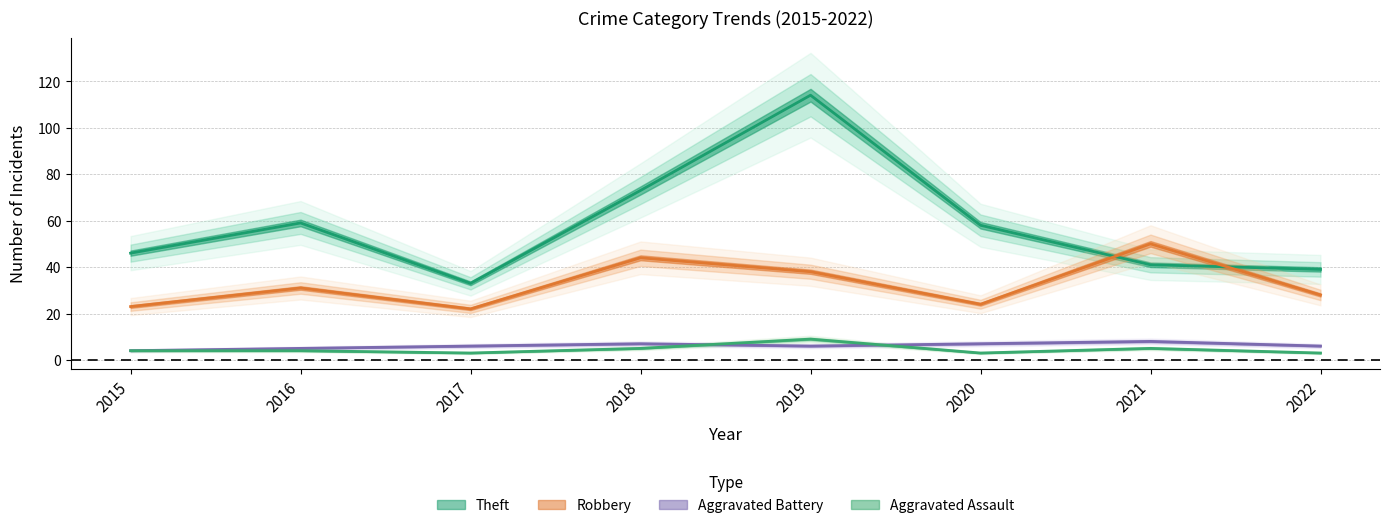

Rank the series by their maximum value, from highest to lowest.

Theft, Robbery, Aggravated Assault, Aggravated Battery